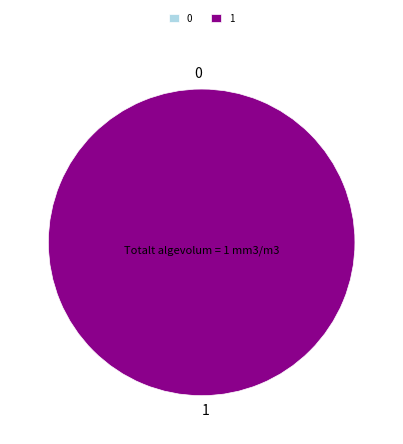

Rank the categories by value from highest to lowest.

1, 0